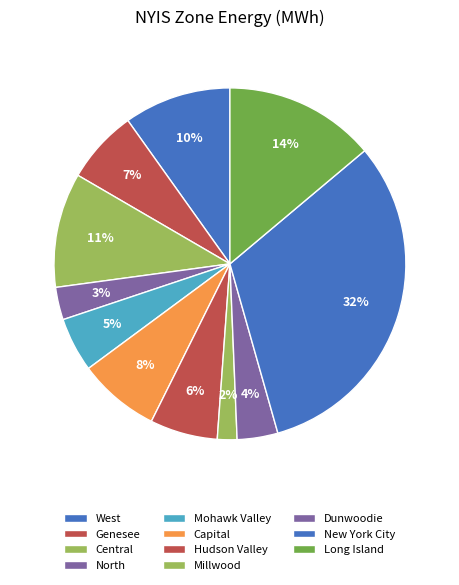

True or false: Central accounts for 11% of the total.

True